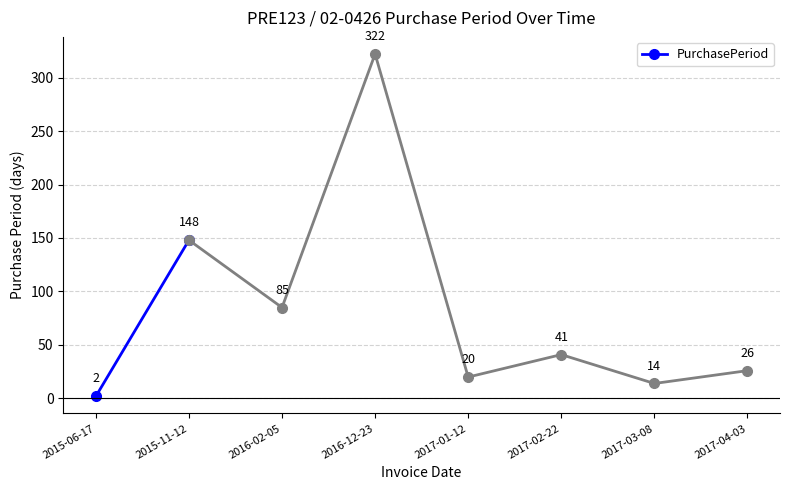

Count the values in the range 2 to 148.

2